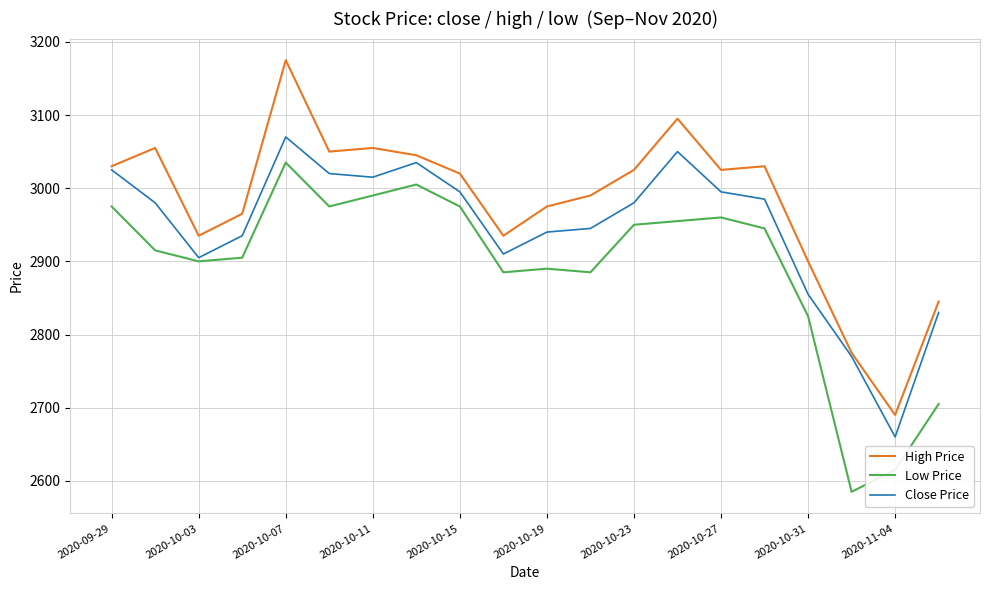

Rank the series by their average value, from lowest to highest.

Low Price, Close Price, High Price